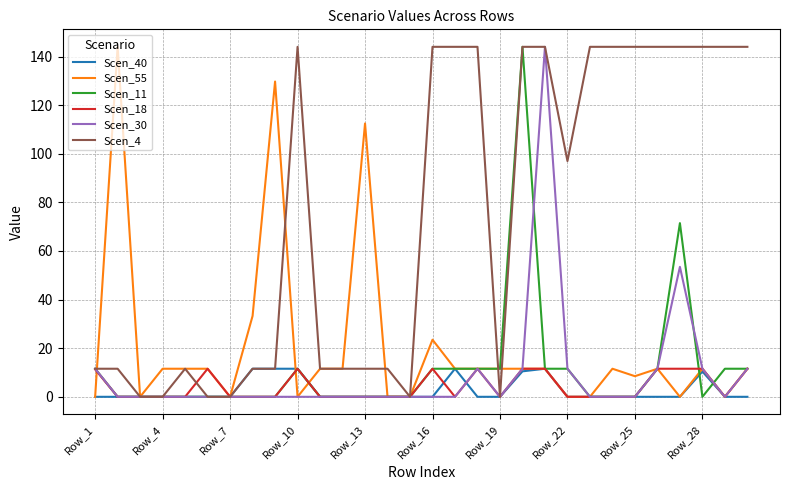

What are all the series names shown in the legend?

Scen_40, Scen_55, Scen_11, Scen_18, Scen_30, Scen_4